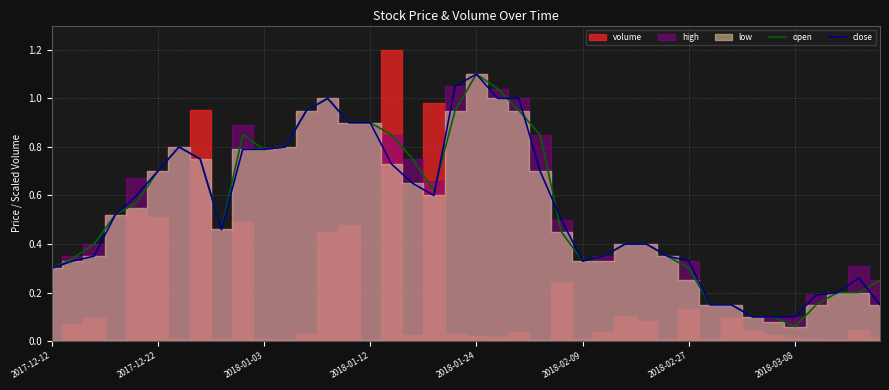

Is it true that open equals 0.1 at 2018-02-27?

False